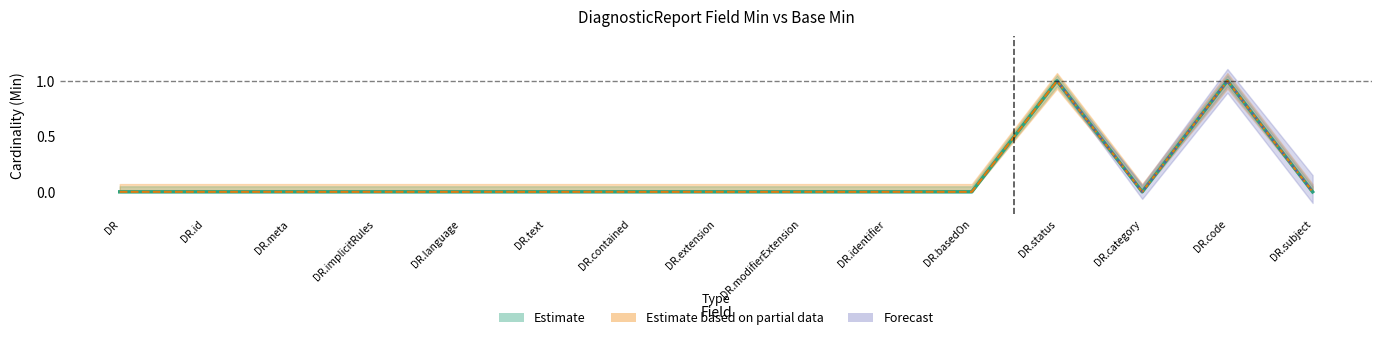

What position from the right is DR.contained?

9